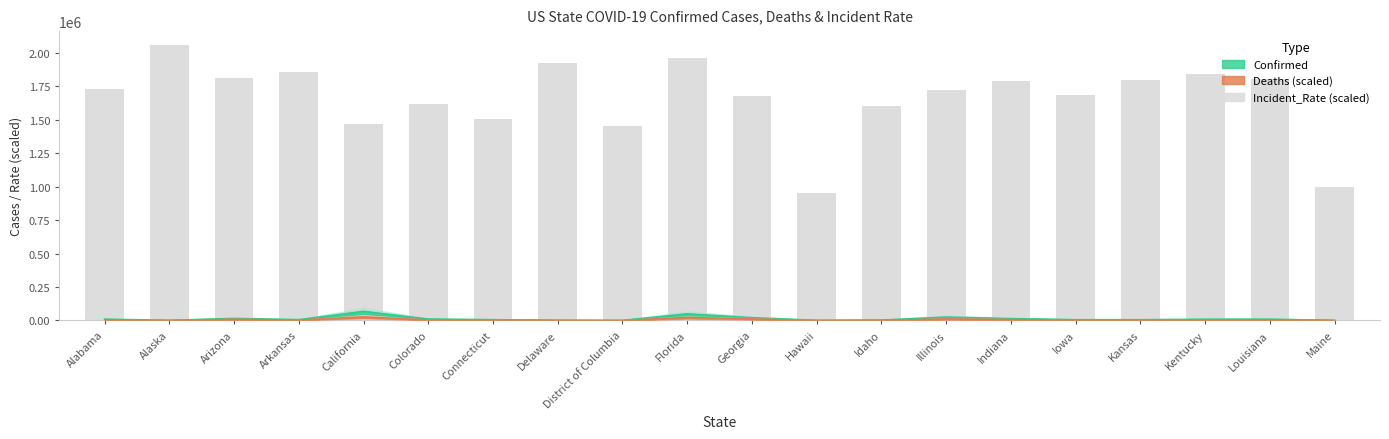

What is the label of the 18th bar from the right?

Arizona